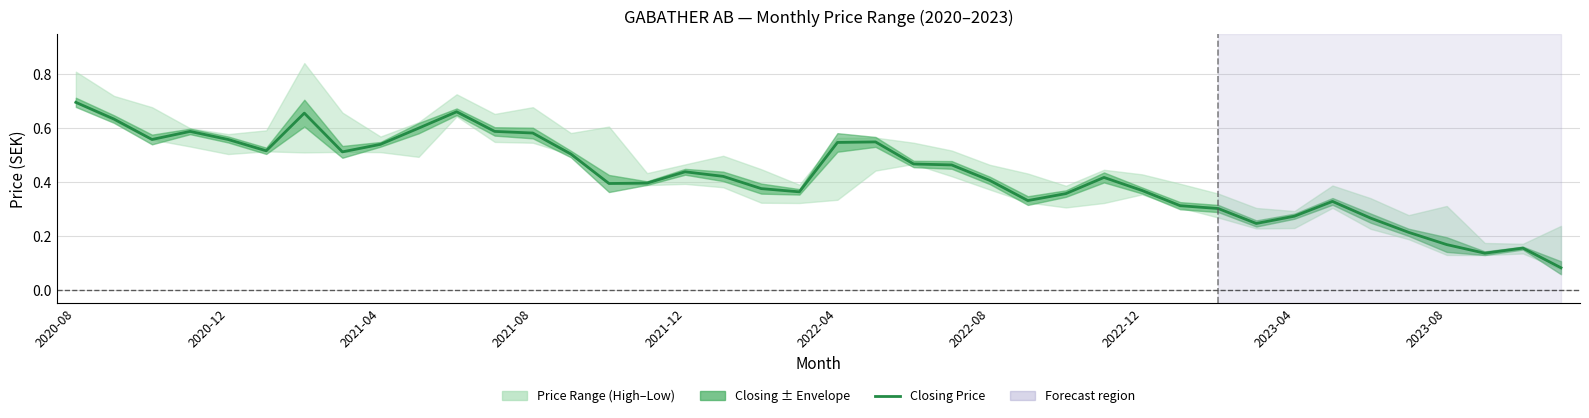

What is the difference between the second highest and second lowest values?

0.5